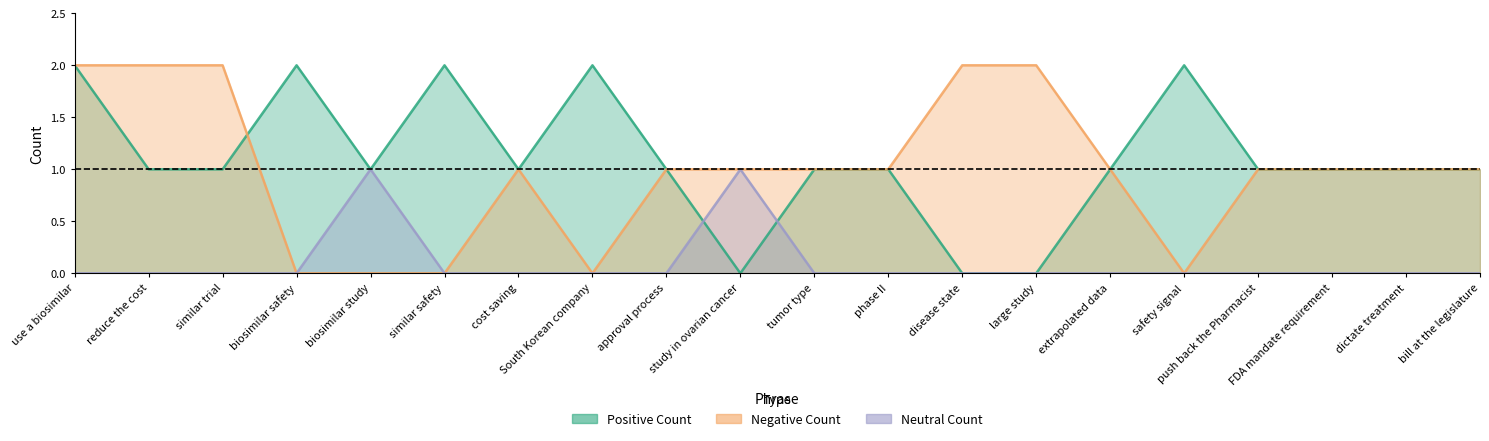

What is the total value across all series at approval process?

2